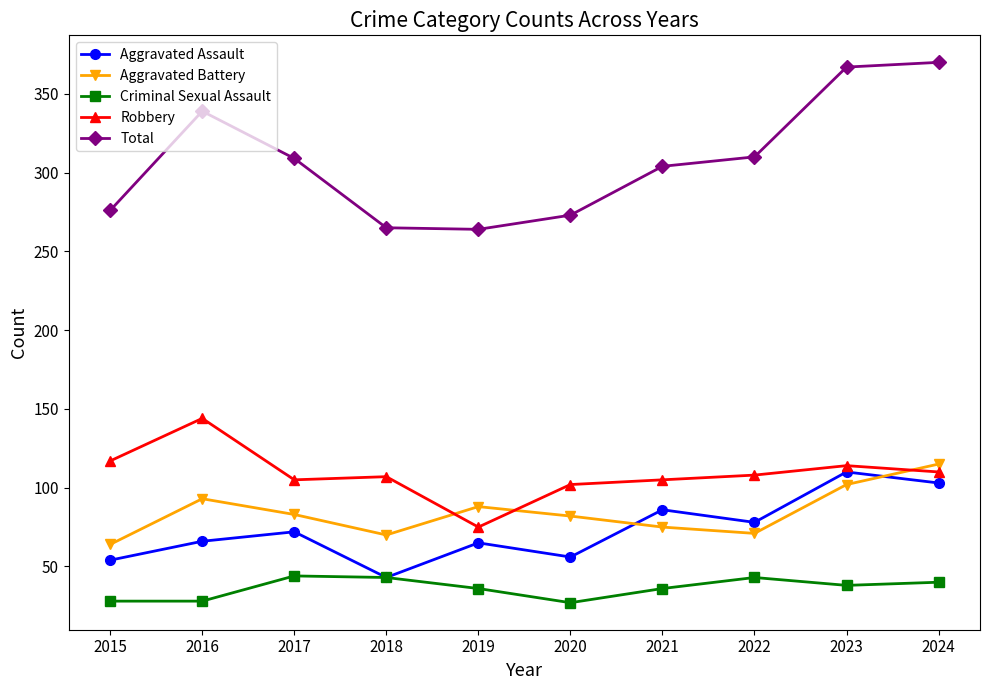

At 2024, list the series in order from largest to smallest.

Total, Aggravated Battery, Robbery, Aggravated Assault, Criminal Sexual Assault